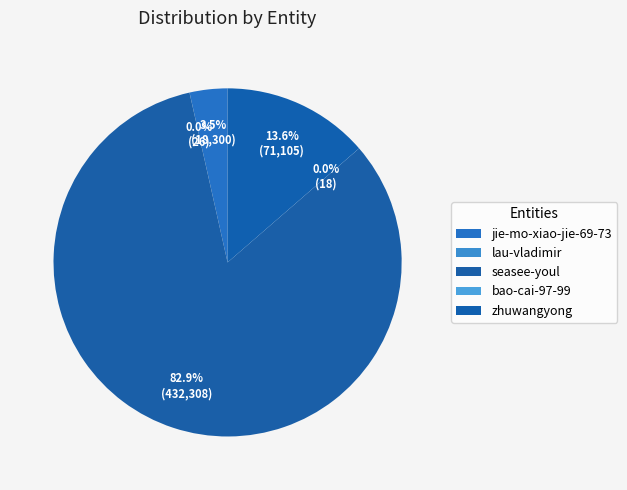

What is the largest slice in the pie chart?

seasee-youl